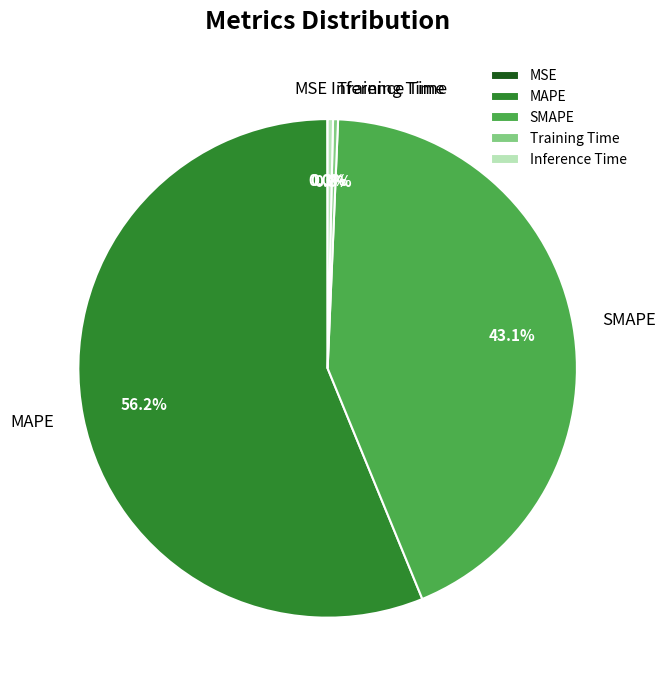

To the nearest percent, what is the difference between the largest and smallest slice percentages?

56%